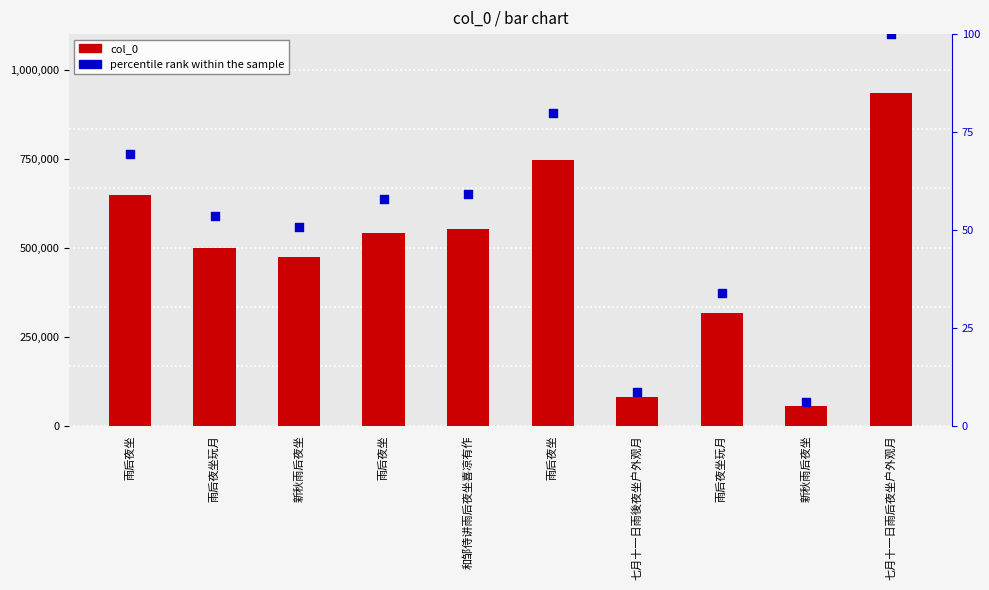

At how many categories does at least one series exceed 705932?

2